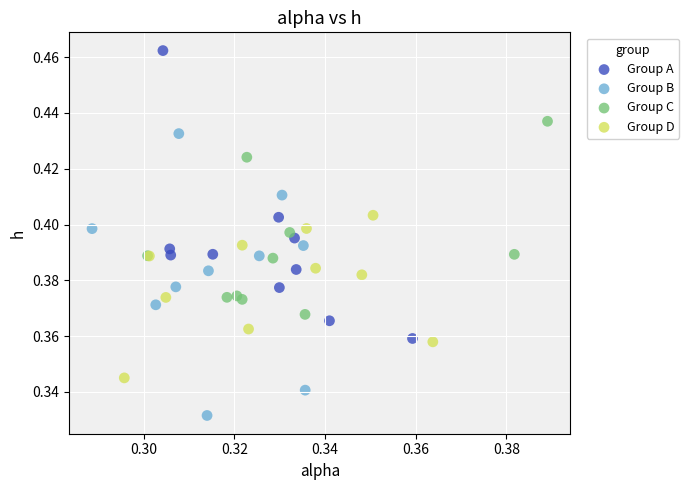

Which series has the widest spread of Y values?

Group A